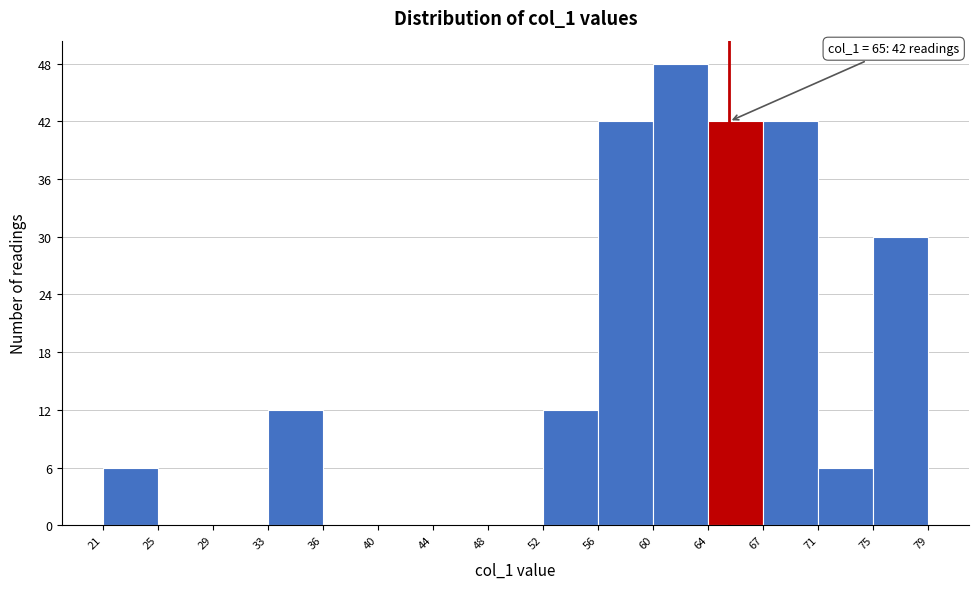

Which range on the x-axis has the tallest bar?

60 to 64